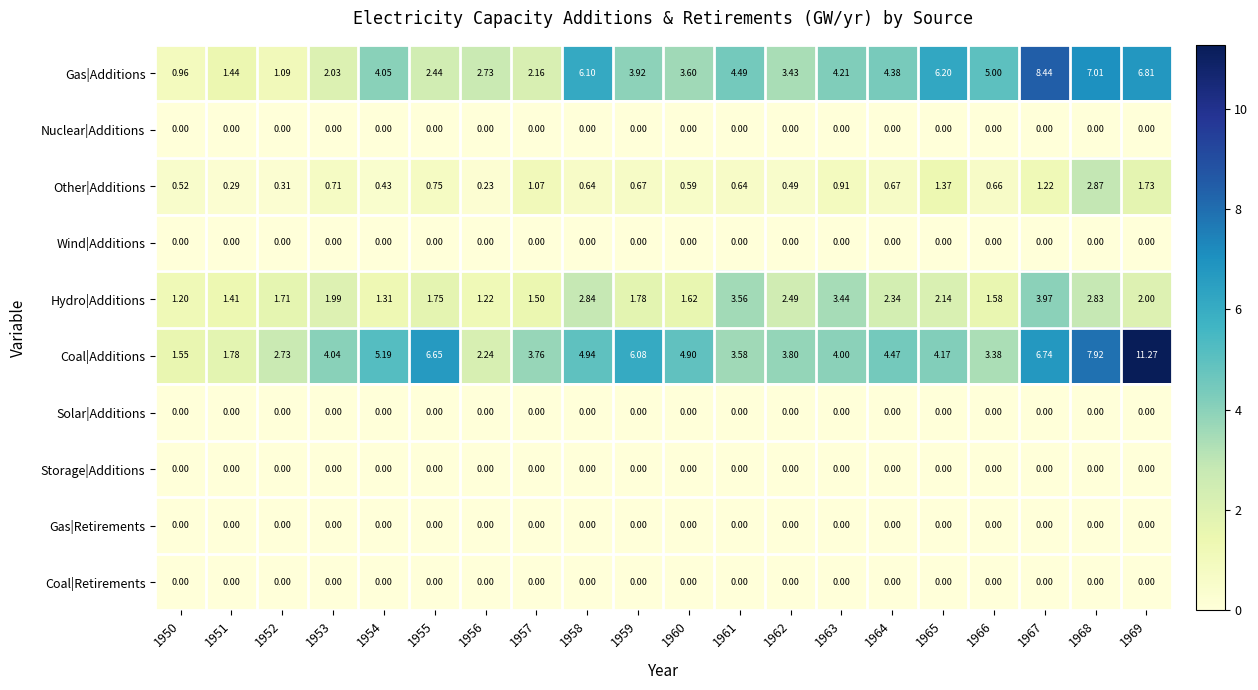

At how many categories does at least one series exceed 0?

20